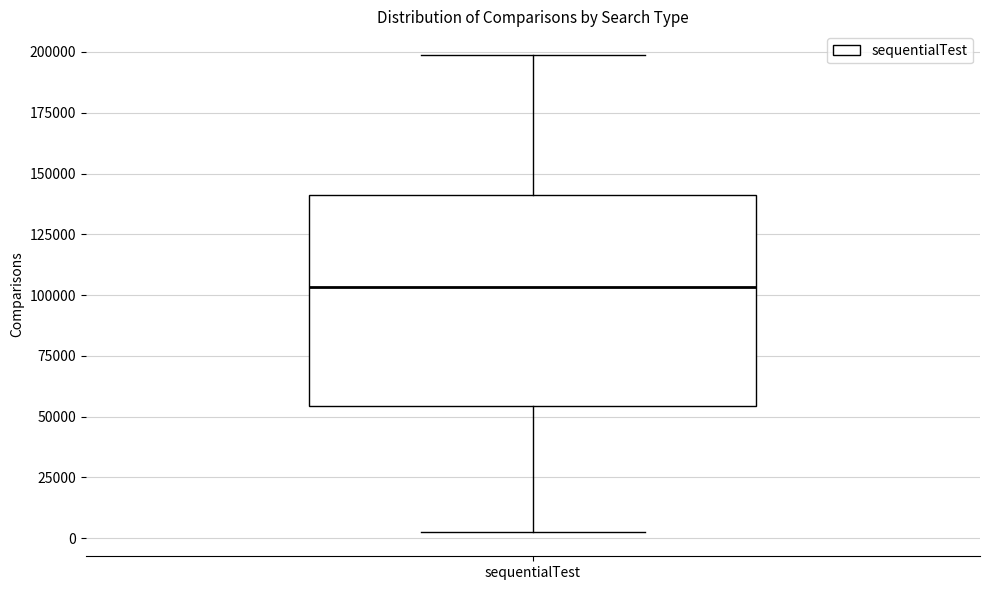

Where does the upper whisker of the box for sequentialTest end on the y-axis? The values are not printed on the chart, so give them approximately, as read against the axis.

200000